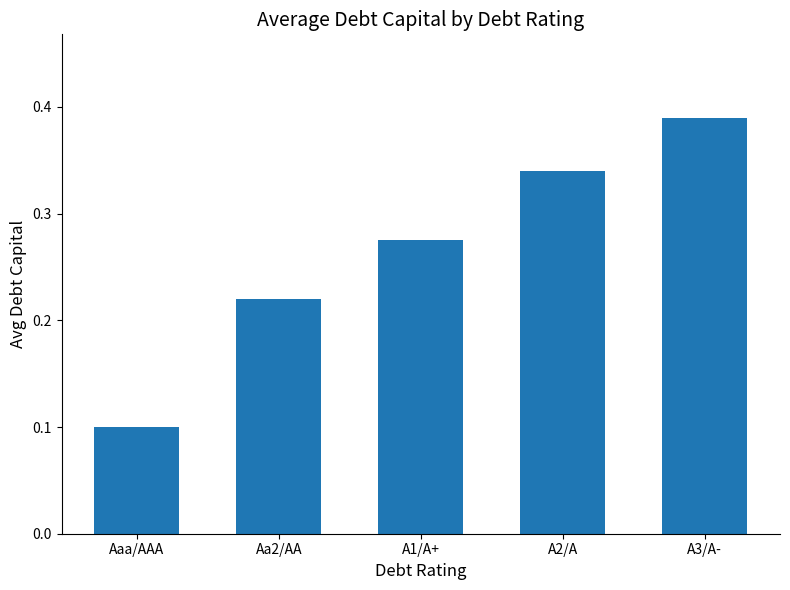

What is the sum of all values?

1.3